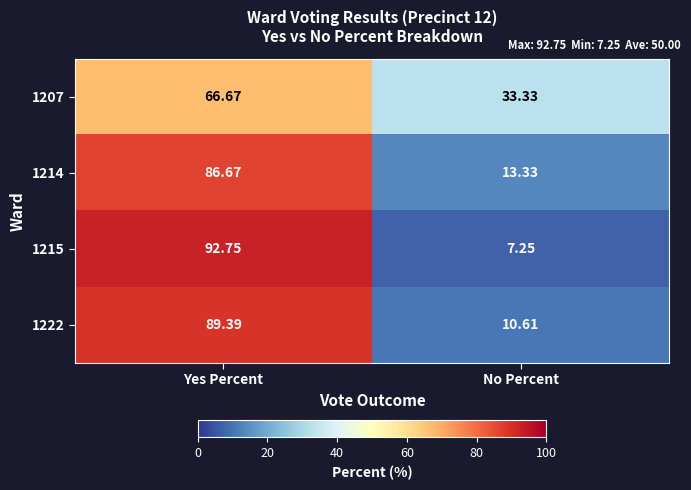

At how many categories does at least one series exceed 88?

1